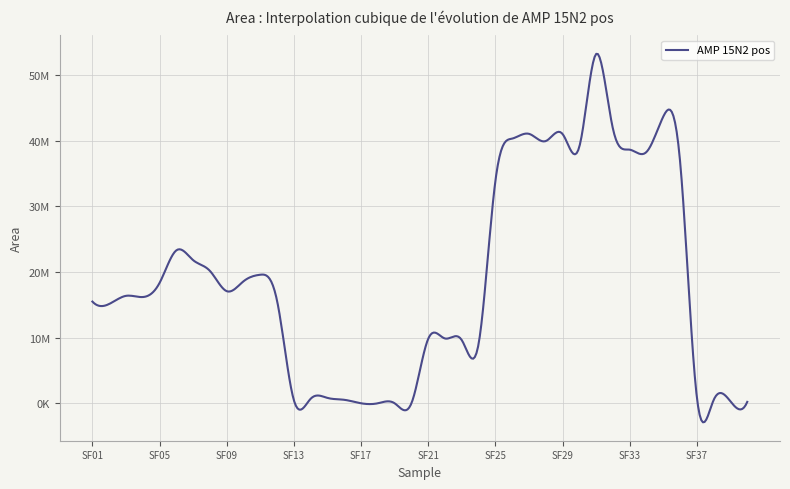

Does the chart have visible grid lines?

Yes